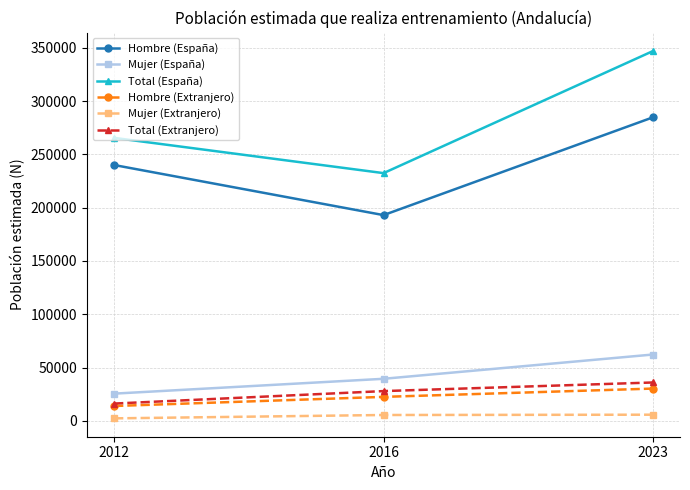

What is the difference between the Mujer (España) values at 2016 and 2012?

13935